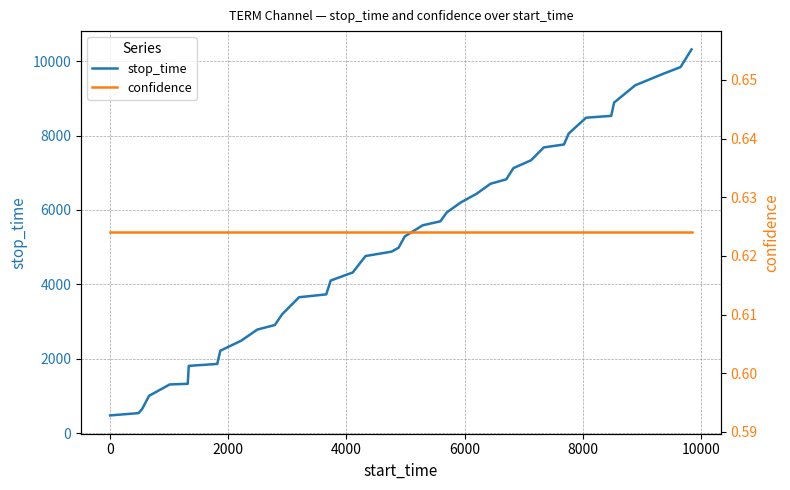

What is the lowest value of the stop_time series?

482